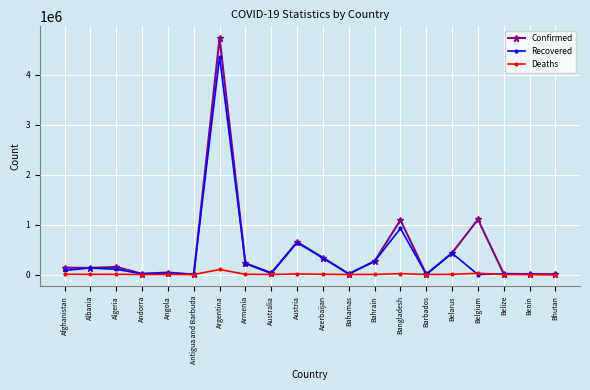

What is the total value across all series at Albania?

265193